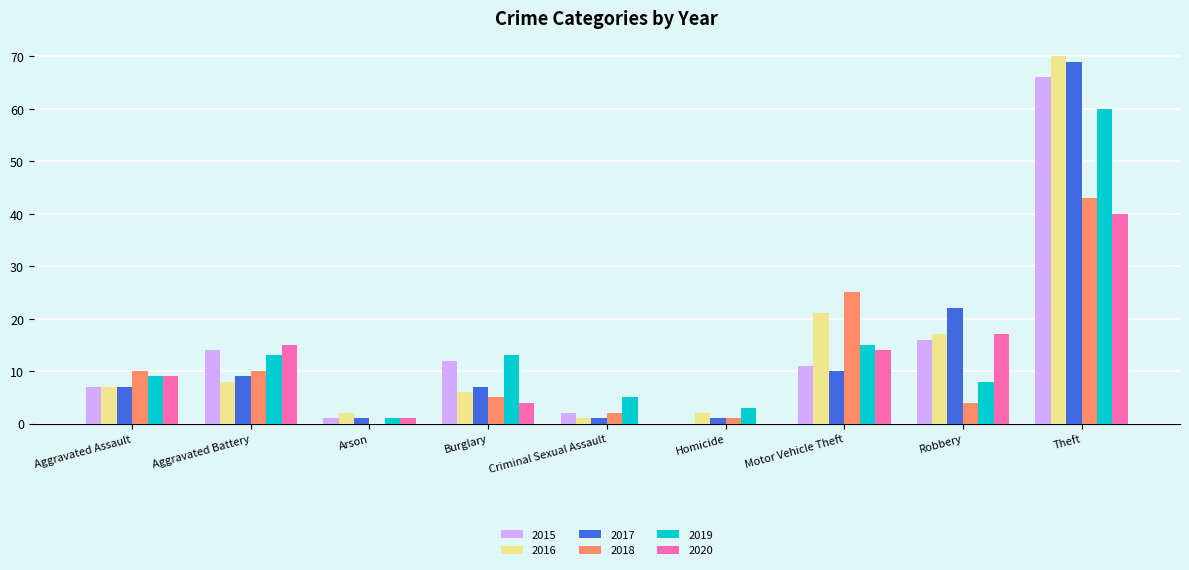

Which series changed the most between Burglary and Theft?

2016